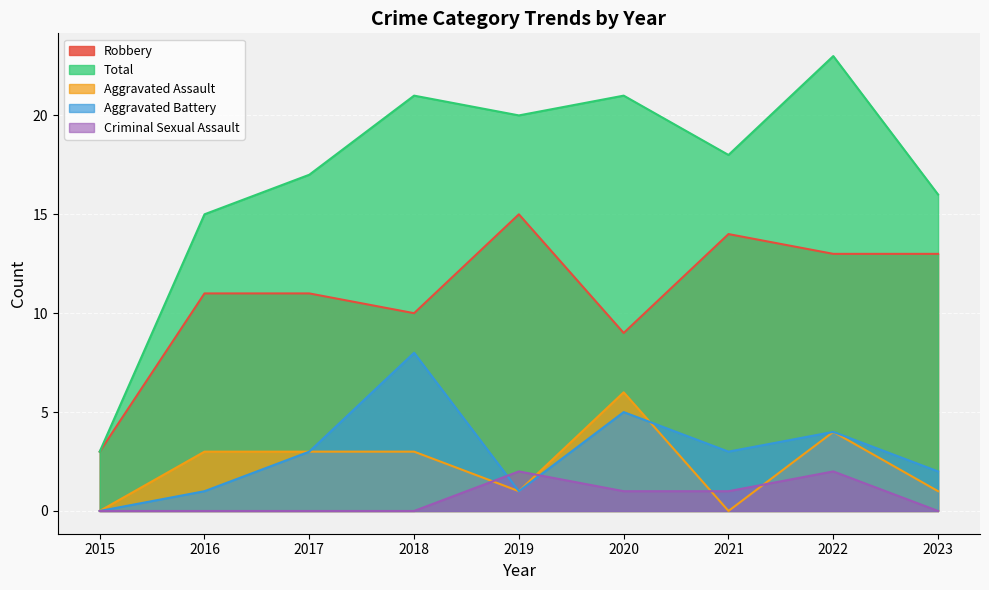

Which series changed the most between 2017 and 2023?

Robbery